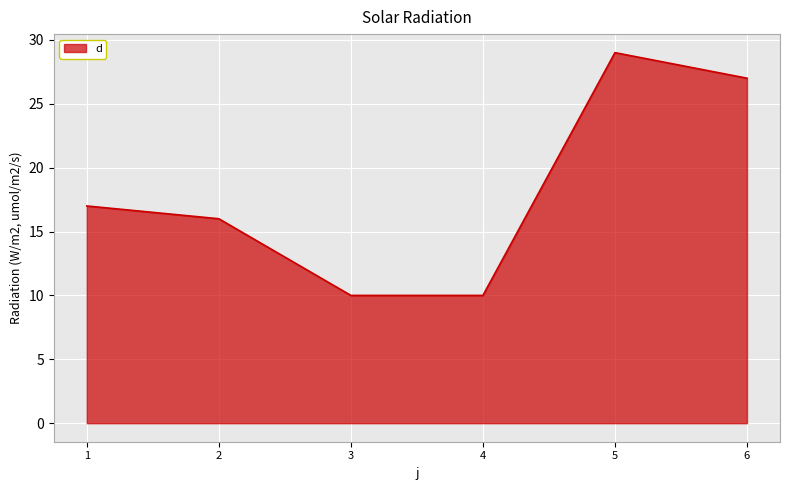

What is the difference between the values at 4 and 5?

19